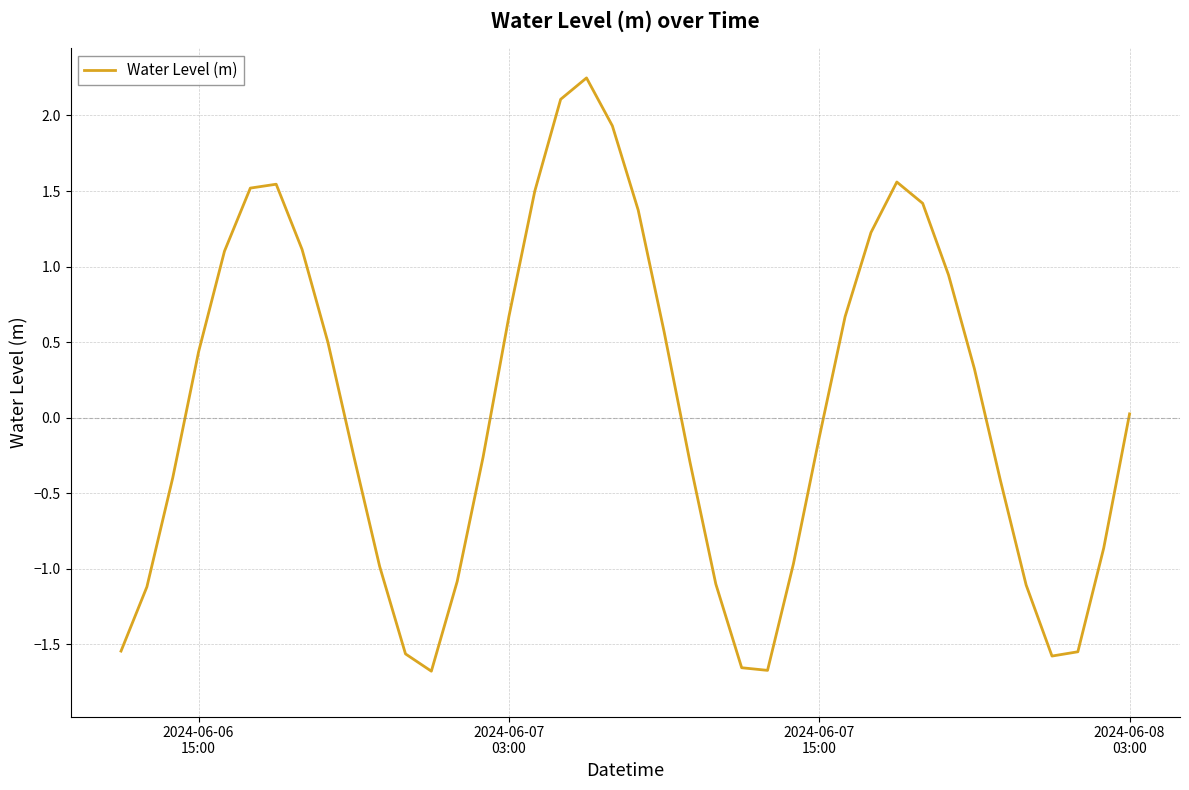

What is the difference between the maximum and minimum values?

3.9